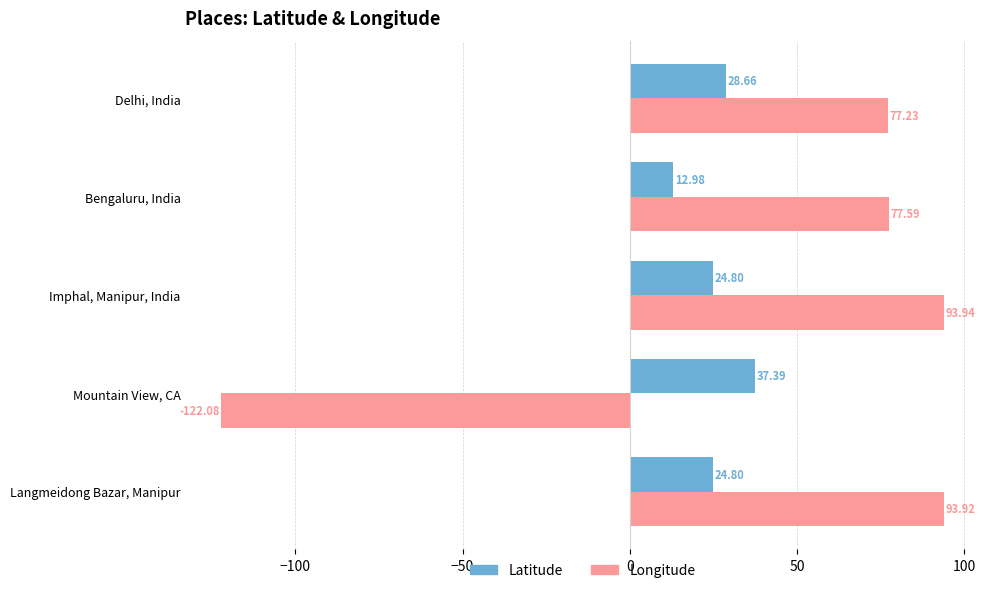

Count the number of data series in this chart.

2